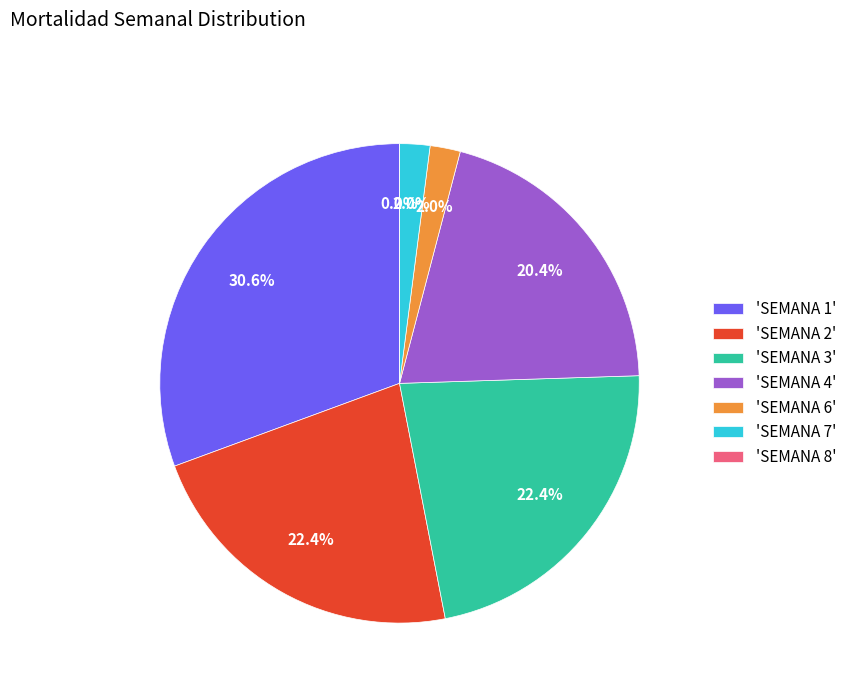

Combined, what portion of the pie is SEMANA 4 and SEMANA 2?

42.9%